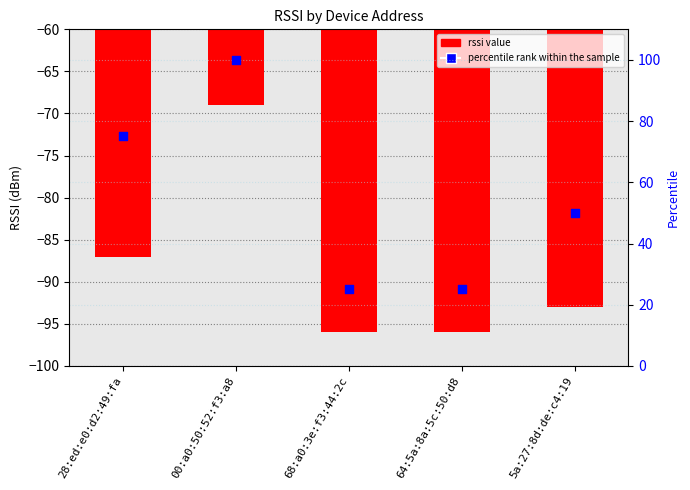

What is the total value across all series at 68:a0:3e:f3:44:2c?

-71